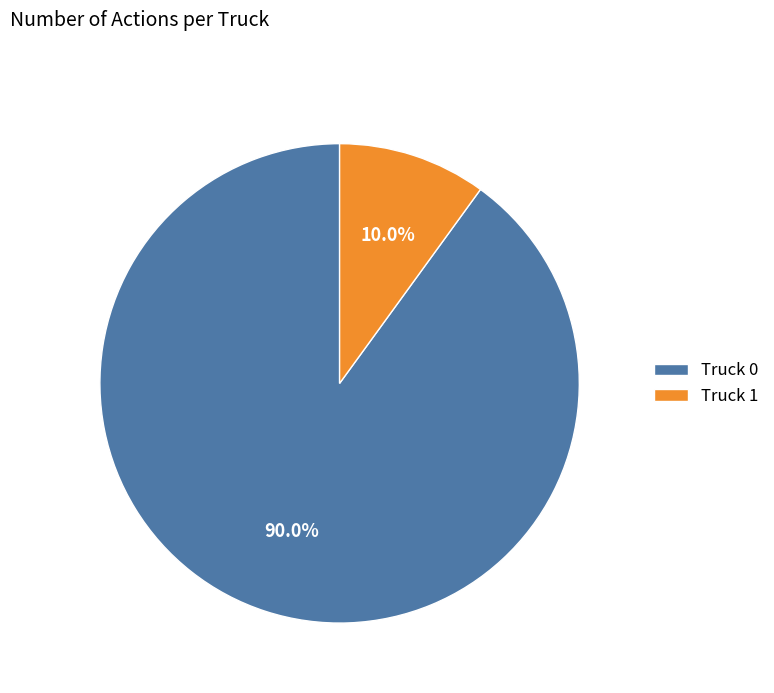

Between Truck 1 and Truck 0, which is larger?

Truck 0